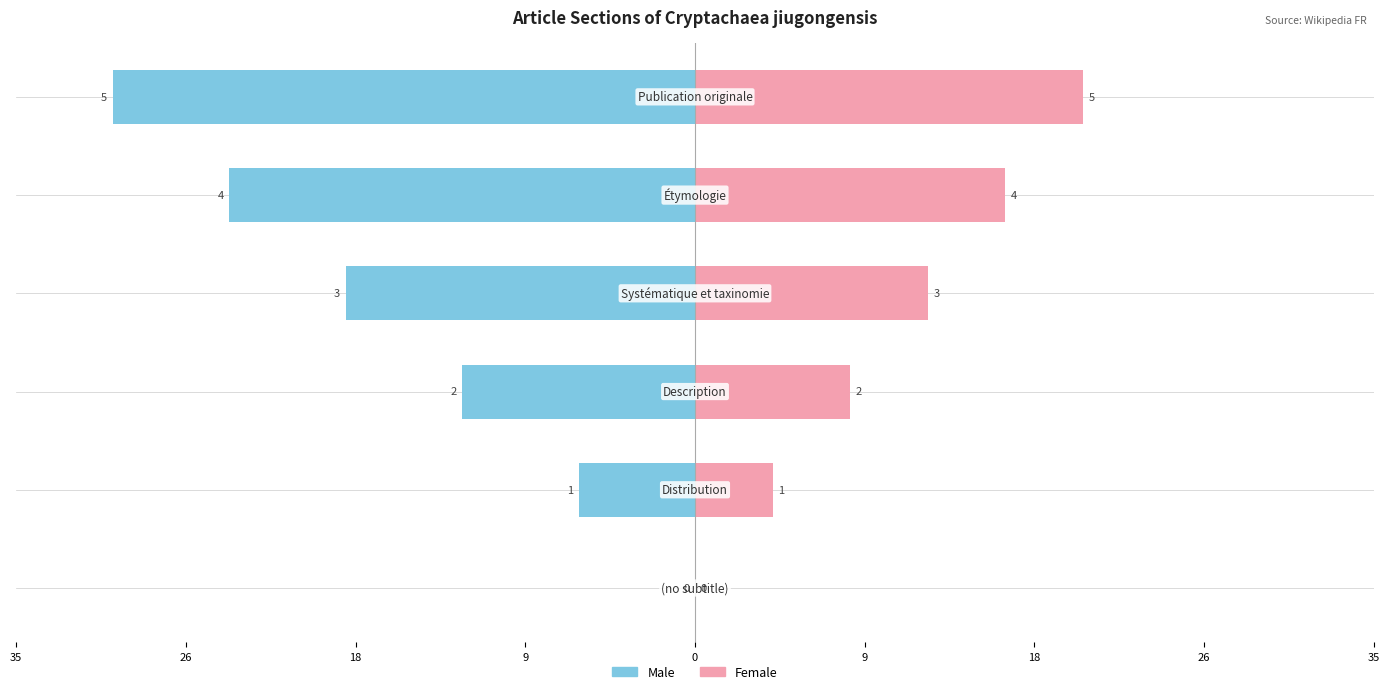

What is the average value of the Female series?

10